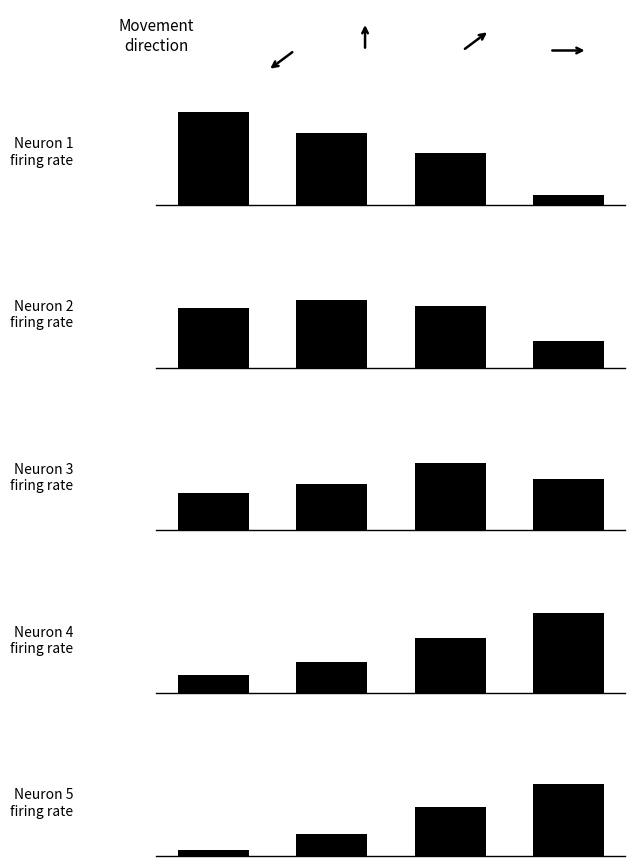

Reading right to left, list all the values displayed in this chart.

Neuron 1
firing rate: 1.5=8	1.0=42	0.5=58	0.0=75
Neuron 2
firing rate: 1.5=22	1.0=50	0.5=55	0.0=48
Neuron 3
firing rate: 1.5=42	1.0=55	0.5=38	0.0=30
Neuron 4
firing rate: 1.5=65	1.0=45	0.5=25	0.0=15
Neuron 5
firing rate: 1.5=58	1.0=40	0.5=18	0.0=5